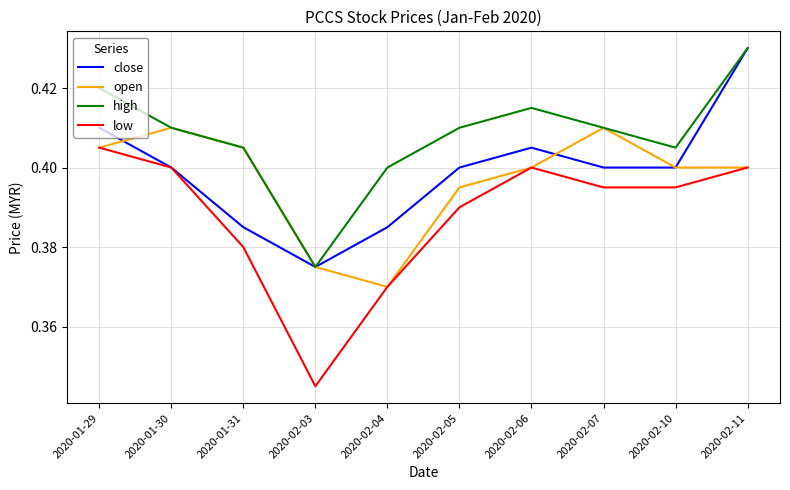

The high series shows 0.4 at 2020-02-11. True or false?

True